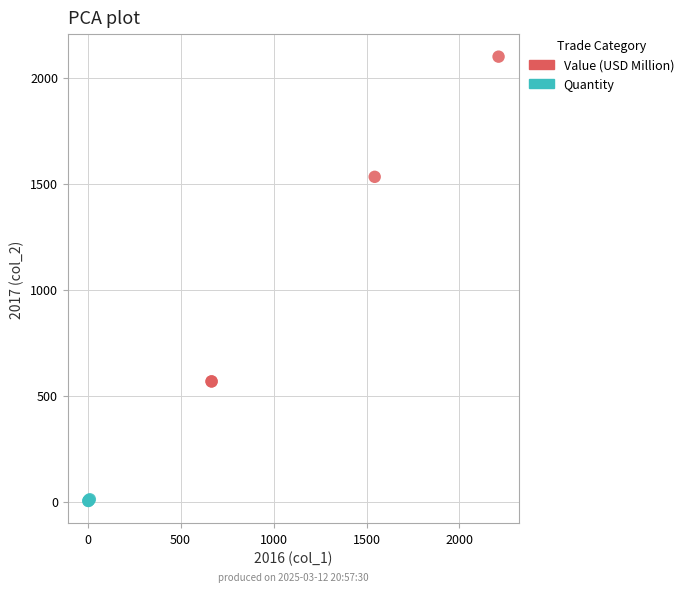

Which series reaches the minimum Y coordinate?

Quantity